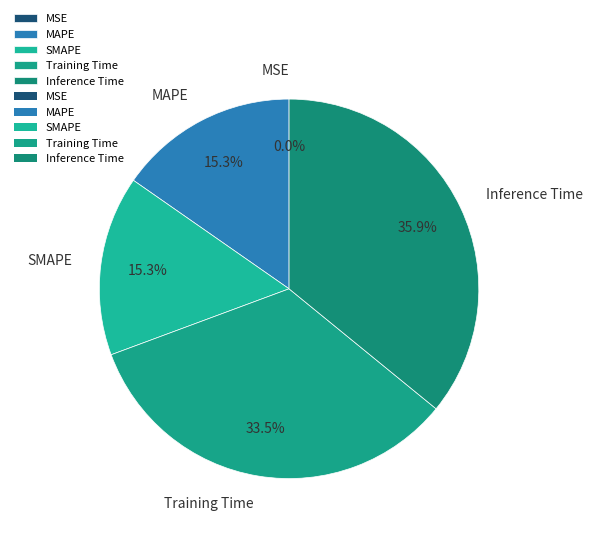

What is the total percentage of Inference Time and SMAPE?

51.2%